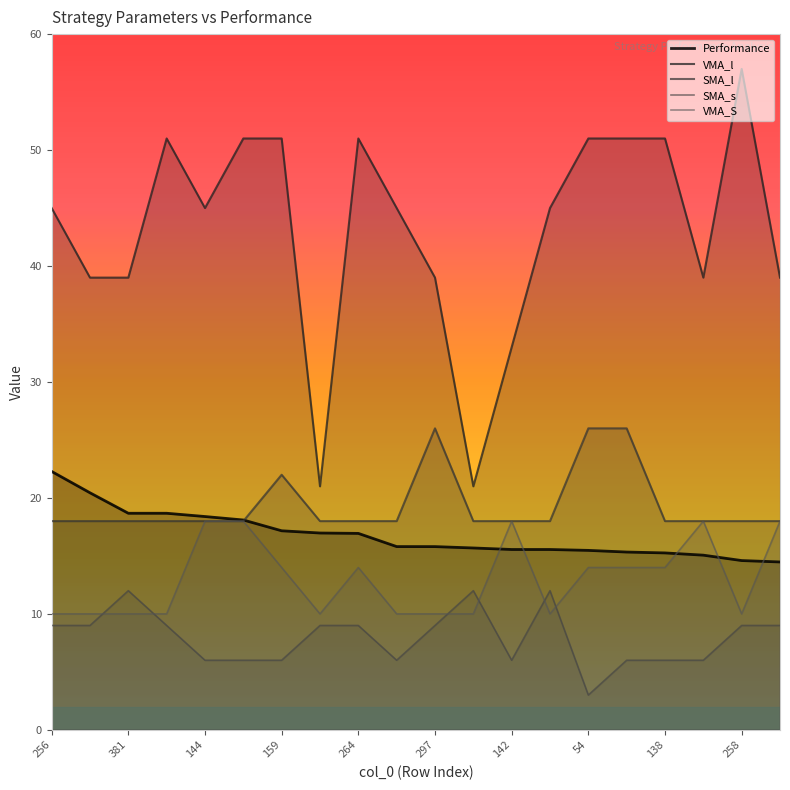

What is the sum of all VMA_l values?

864.0